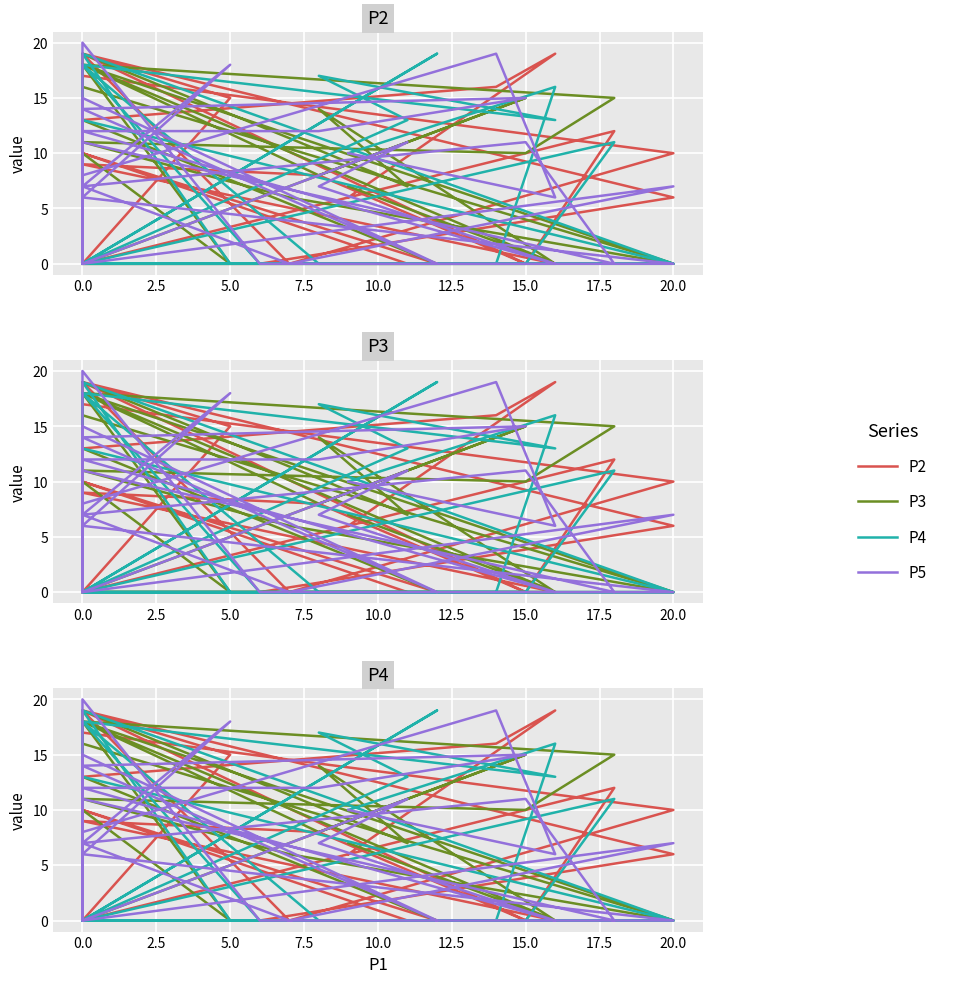

What are all the series names shown in the legend?

P2, P3, P4, P5